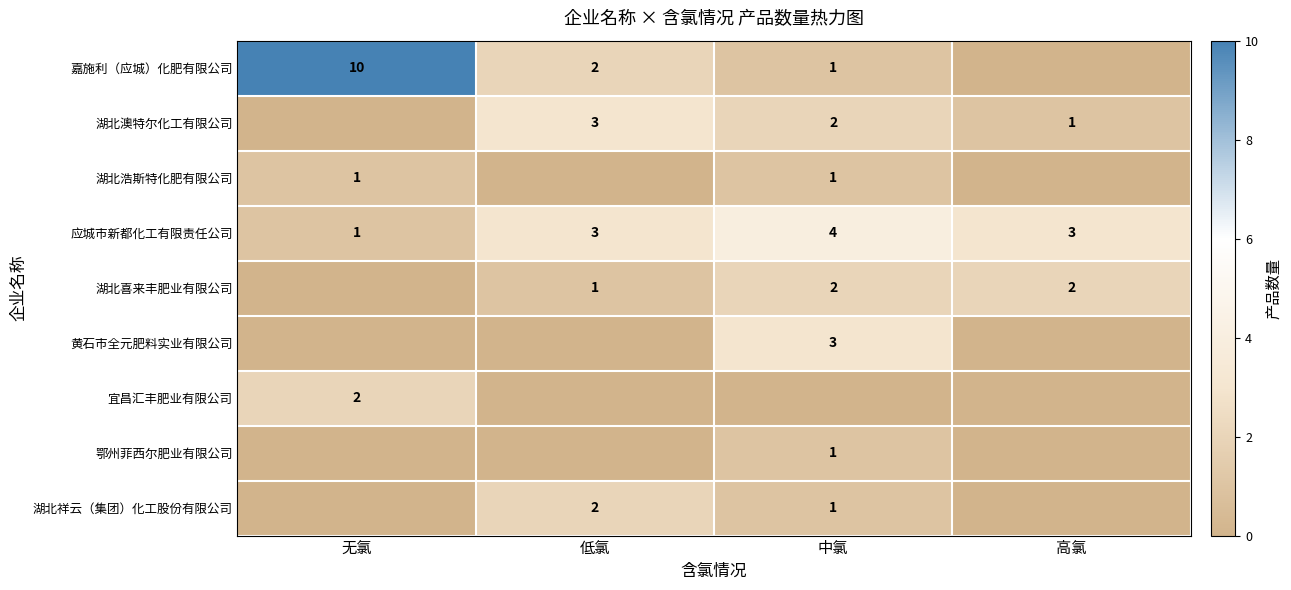

What is the maximum value shown in the chart?

10